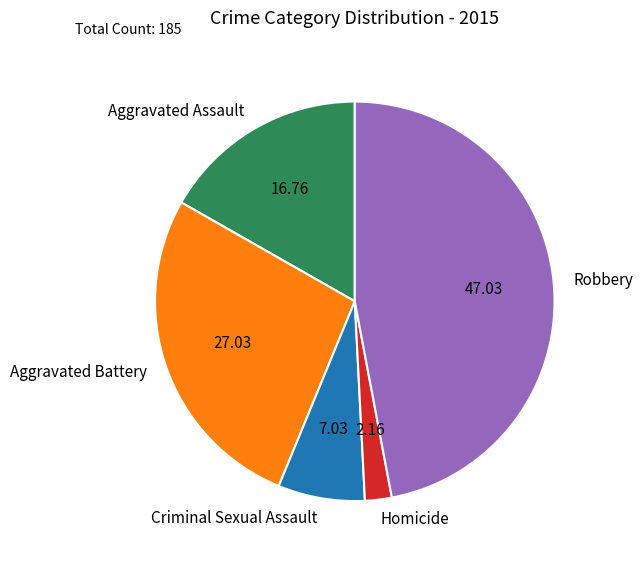

True or false: Robbery accounts for 55% of the total.

False